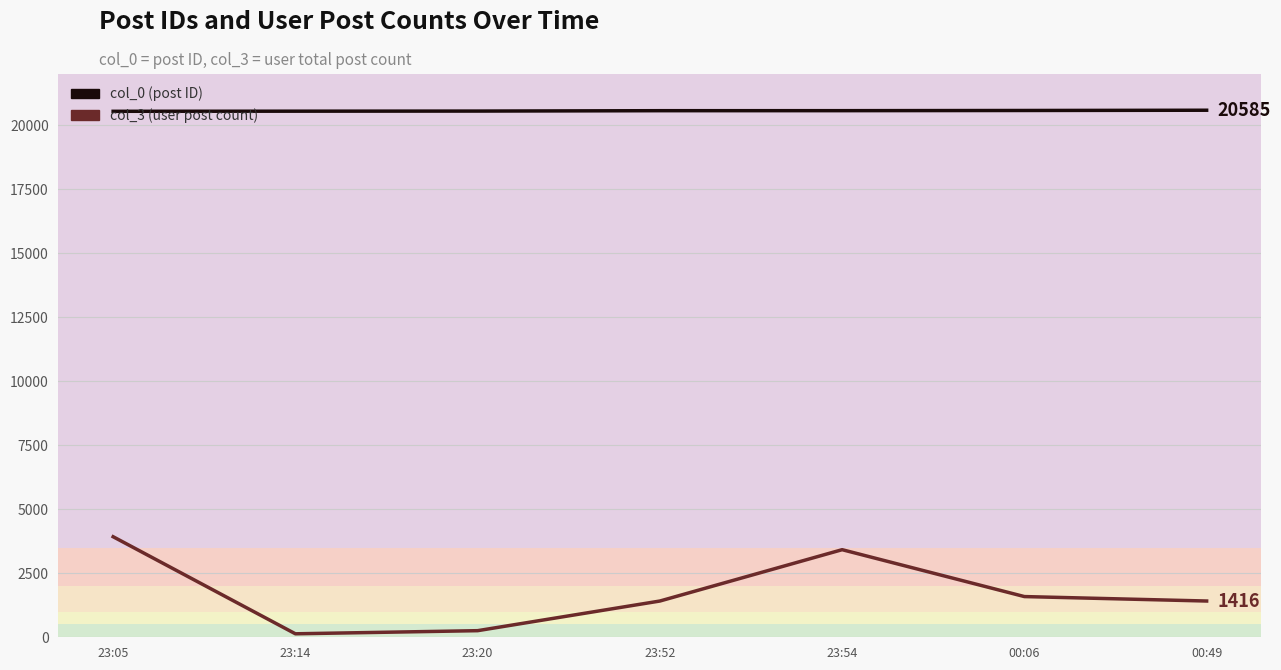

List the series in order of their overall mean, highest first.

col_0 (post ID), col_3 (user post count)